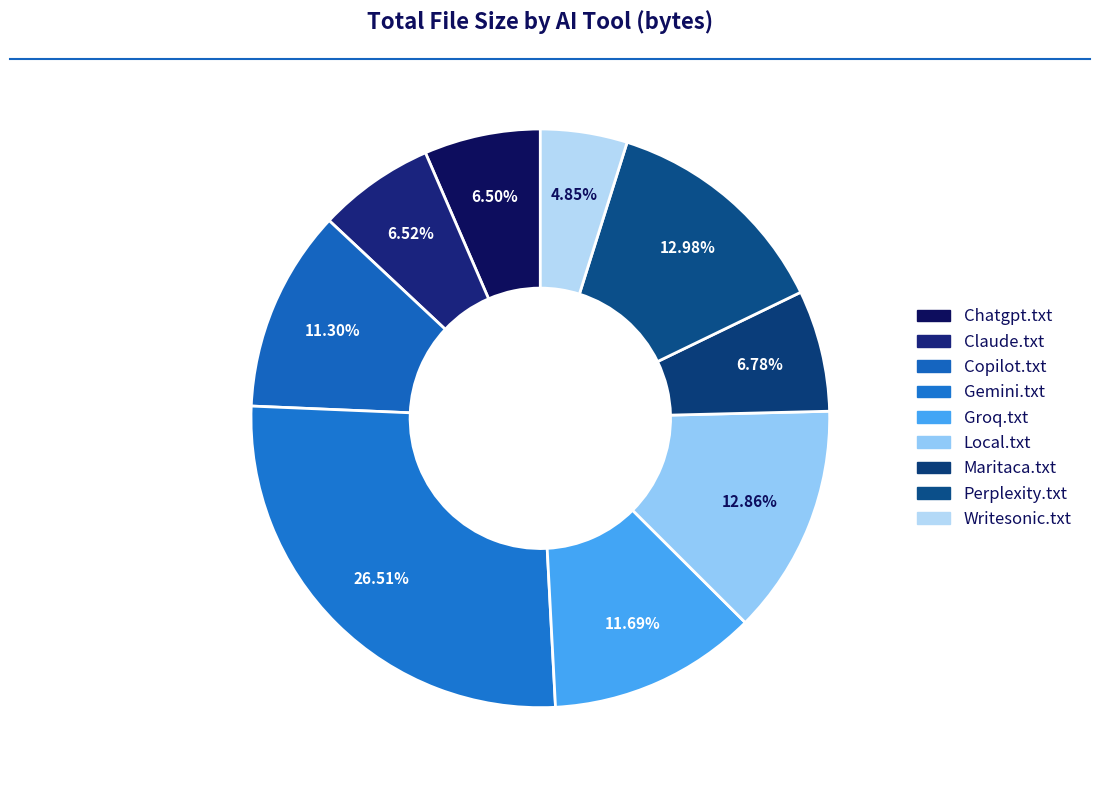

Does Groq.txt represent more than half of the total?

No